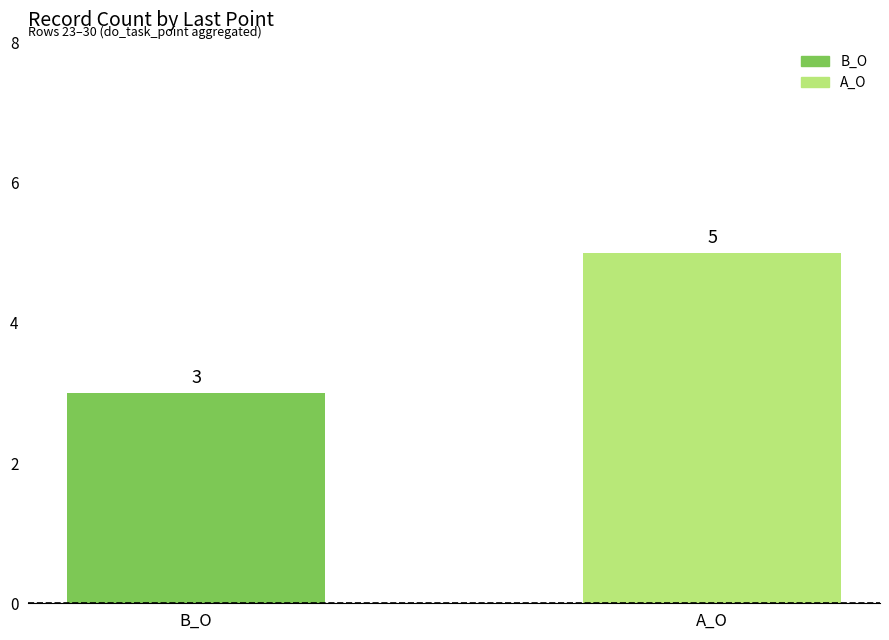

What is the sum of all values?

8